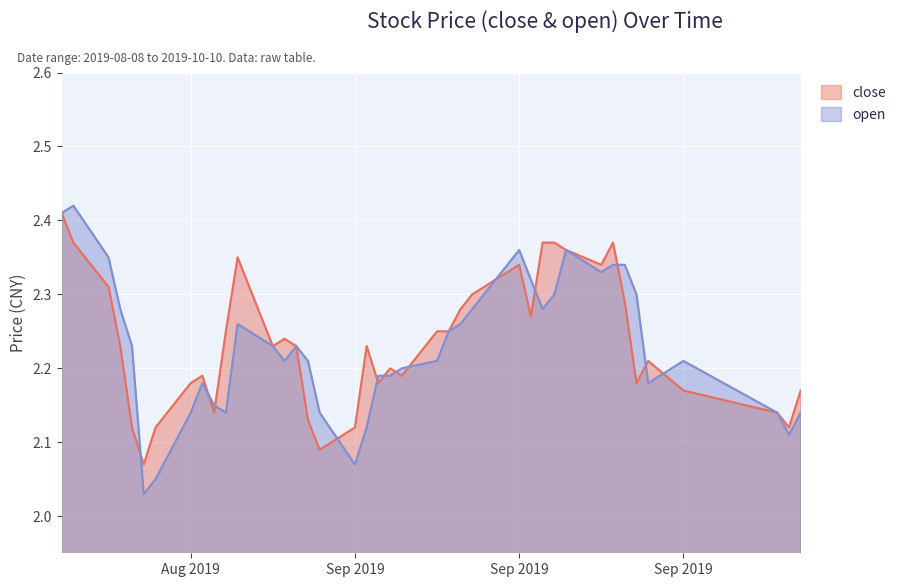

What is the label of the 15th point from the left?

2019-08-28